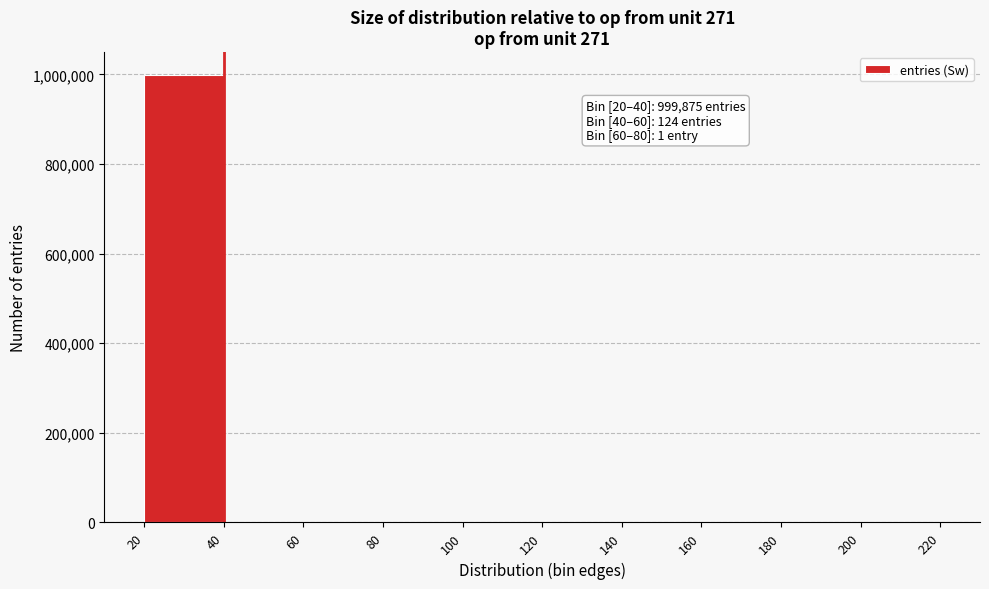

Over which range of the x-axis is the bar tallest?

20 to 40